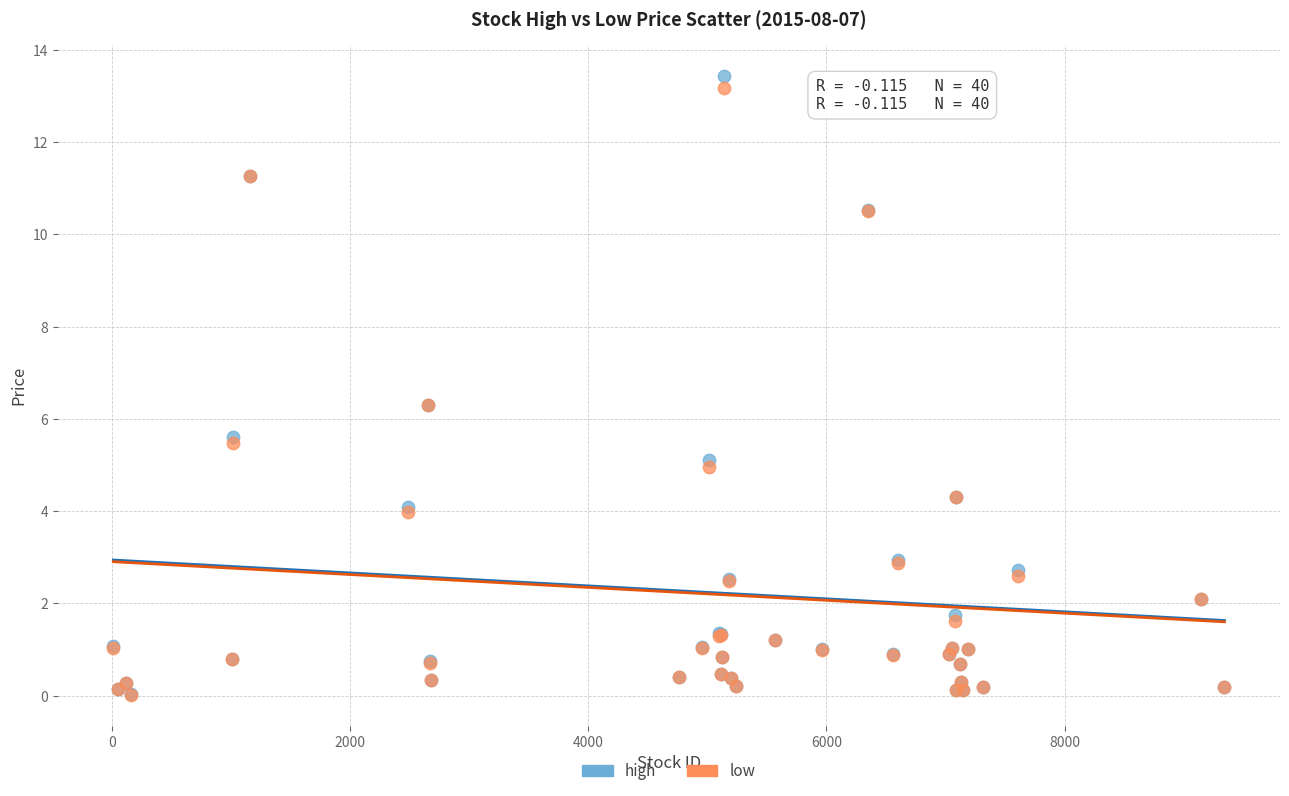

What are all the series names shown in the legend?

high, low